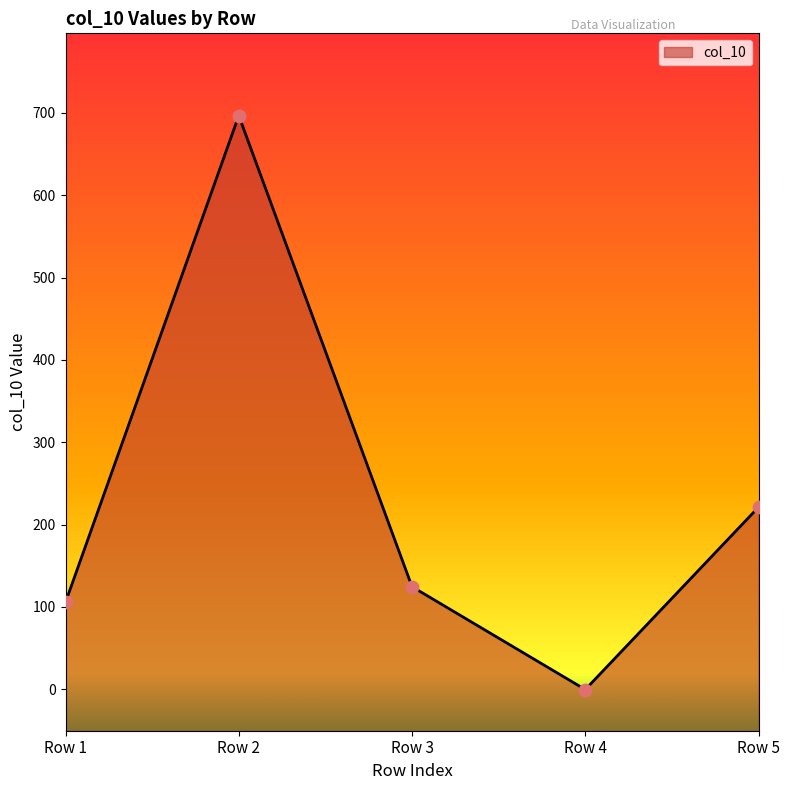

What is the ratio of the value at Row 2 to the value at Row 1?

6.6